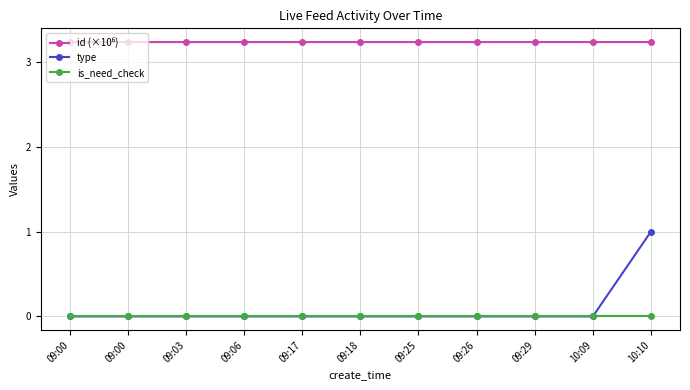

List the series in order of their peak value, highest first.

id (×10⁶), type, is_need_check